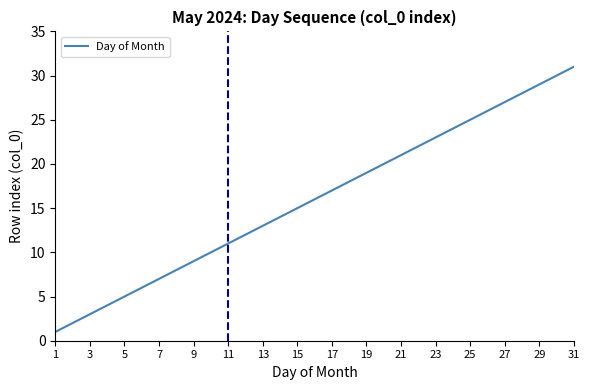

What is the maximum value shown in the chart?

31